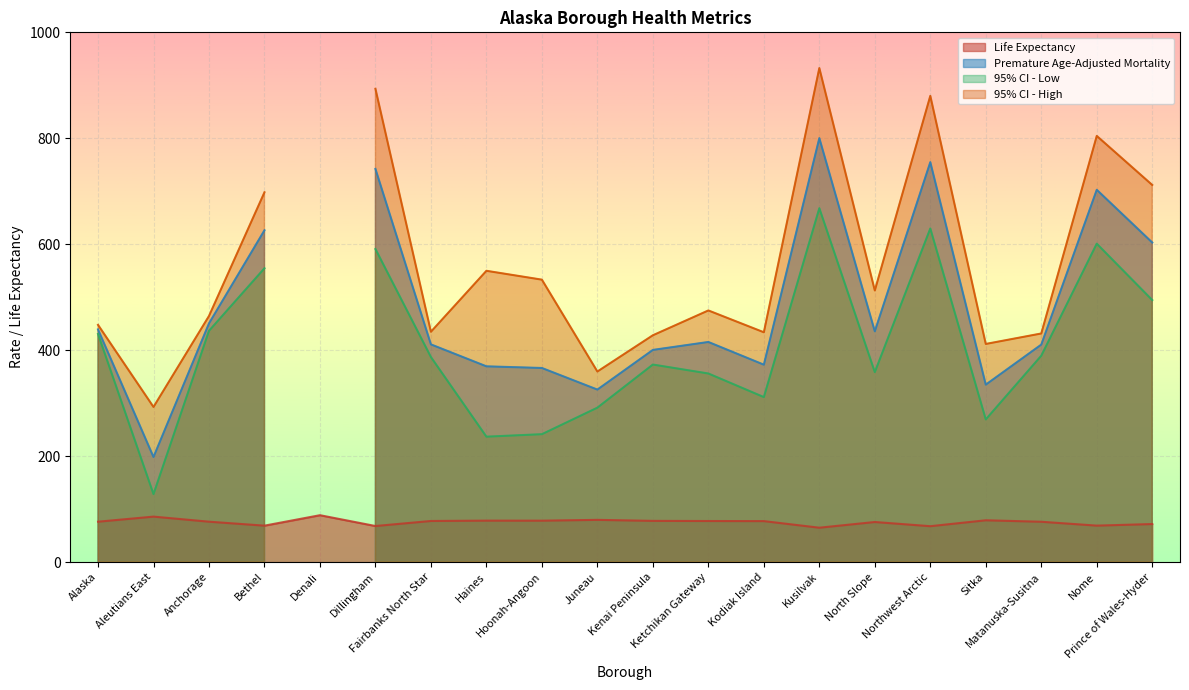

What is the maximum value for Life Expectancy?

88.6